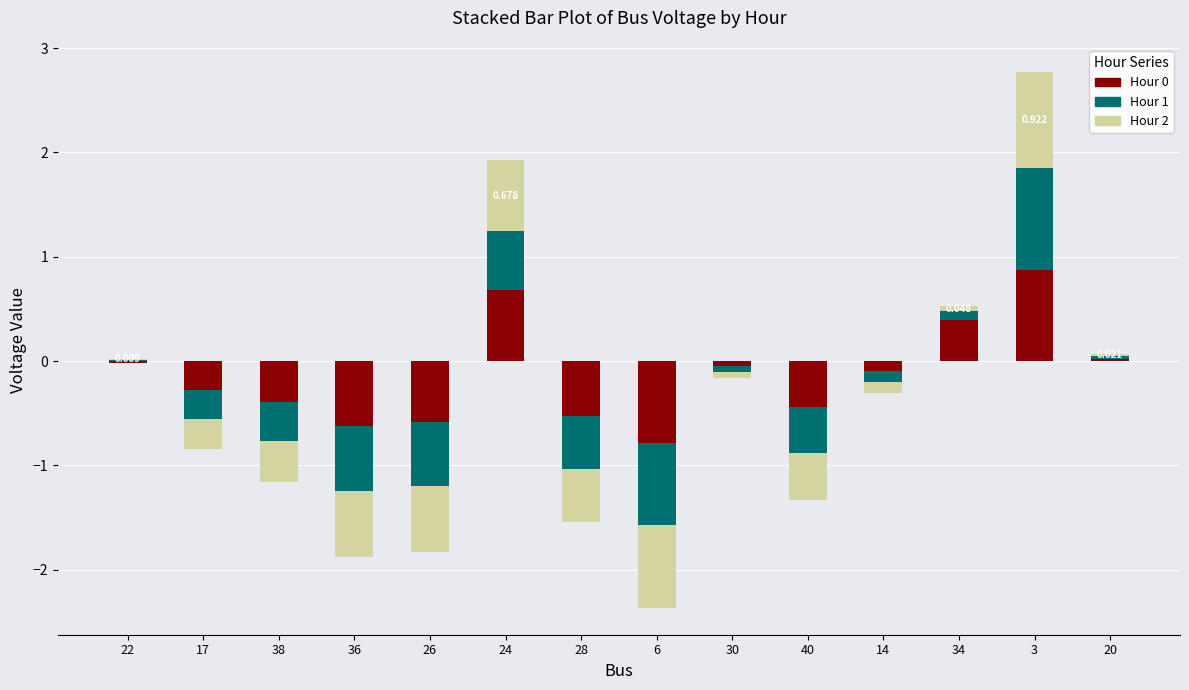

What position from the right is 28?

8